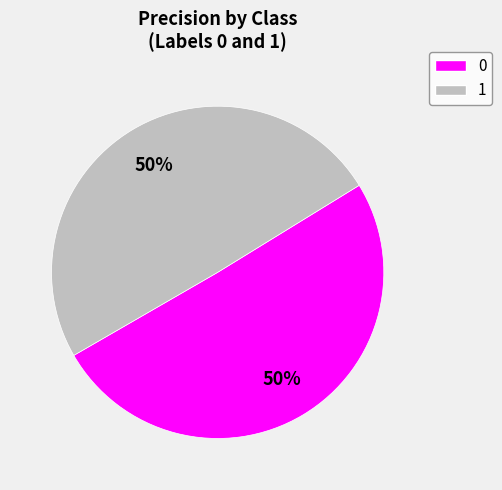

To the nearest percent, what is the average slice percentage?

50%